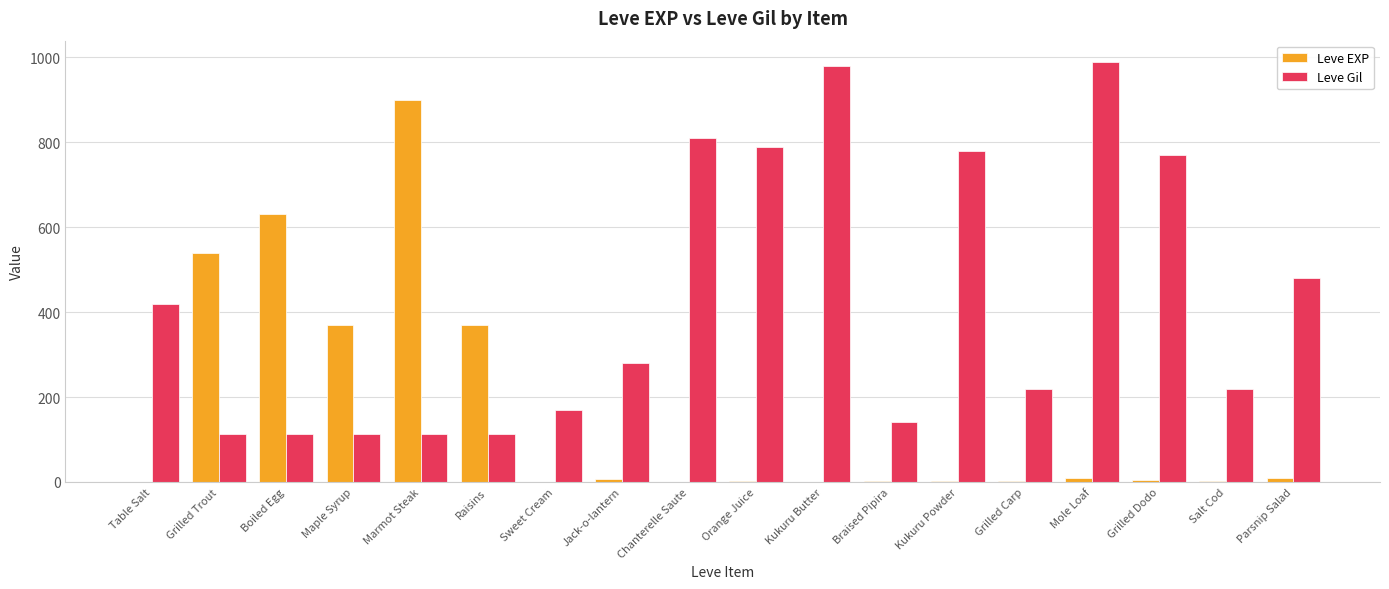

Is it true that Leve EXP equals 1 at Table Salt?

True